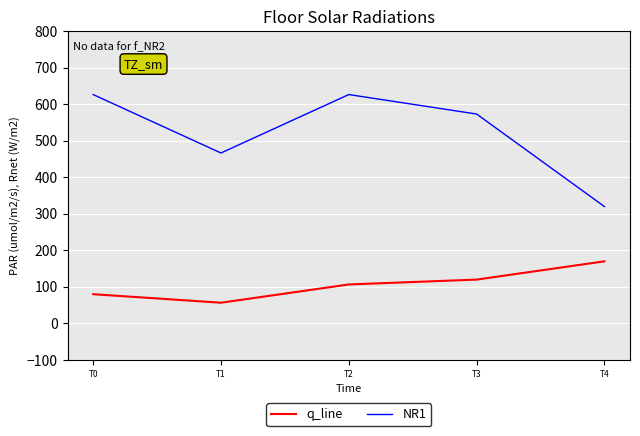

Is it true that q_line equals 38.2 at T3?

False